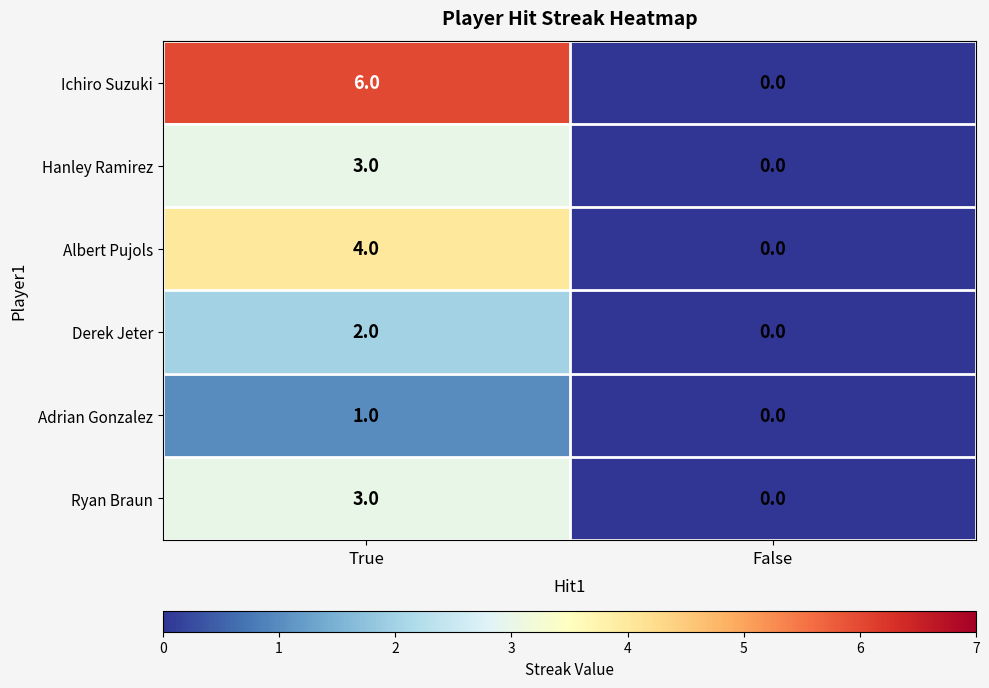

True or false: Hanley Ramirez has a value of 2 at False.

False